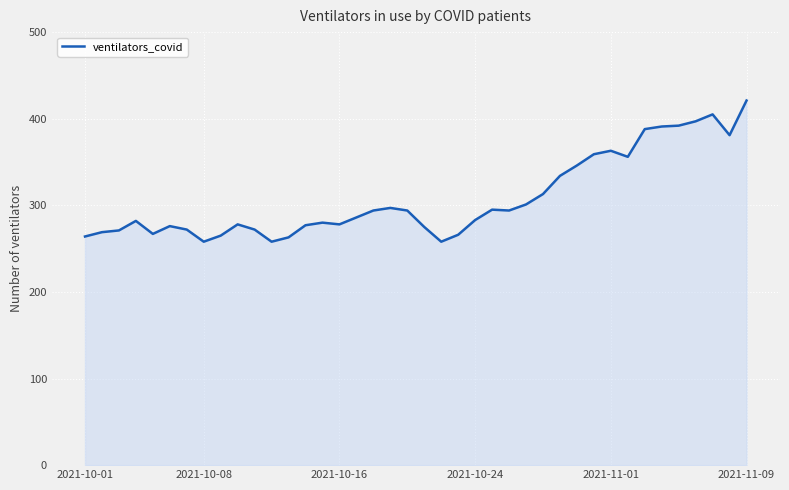

What is the greatest value displayed?

421